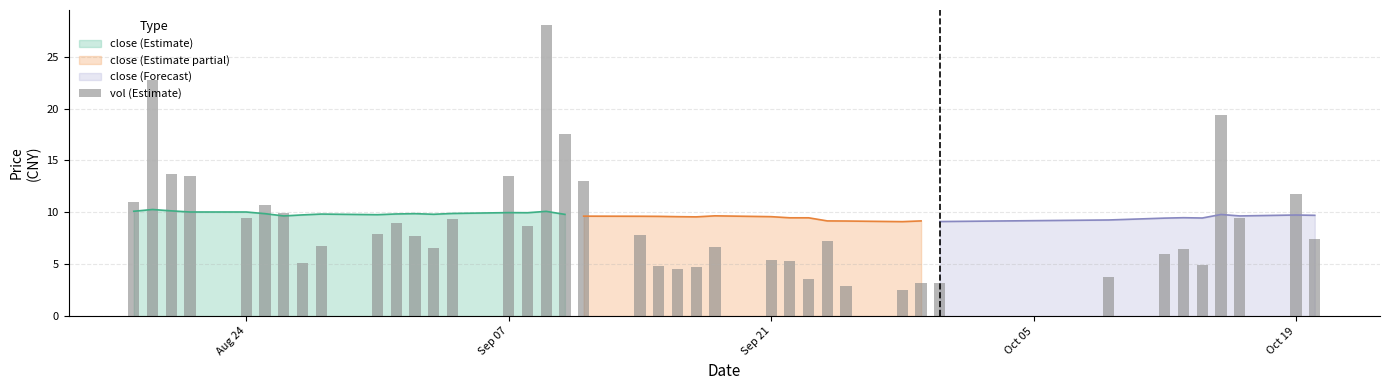

The close (Estimate) series shows 17.7 at Sep 07. True or false?

False